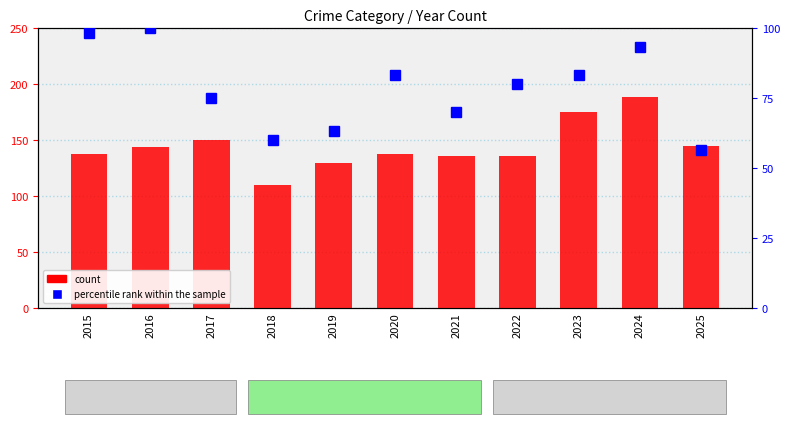

At which label does count first exceed 138?

2016